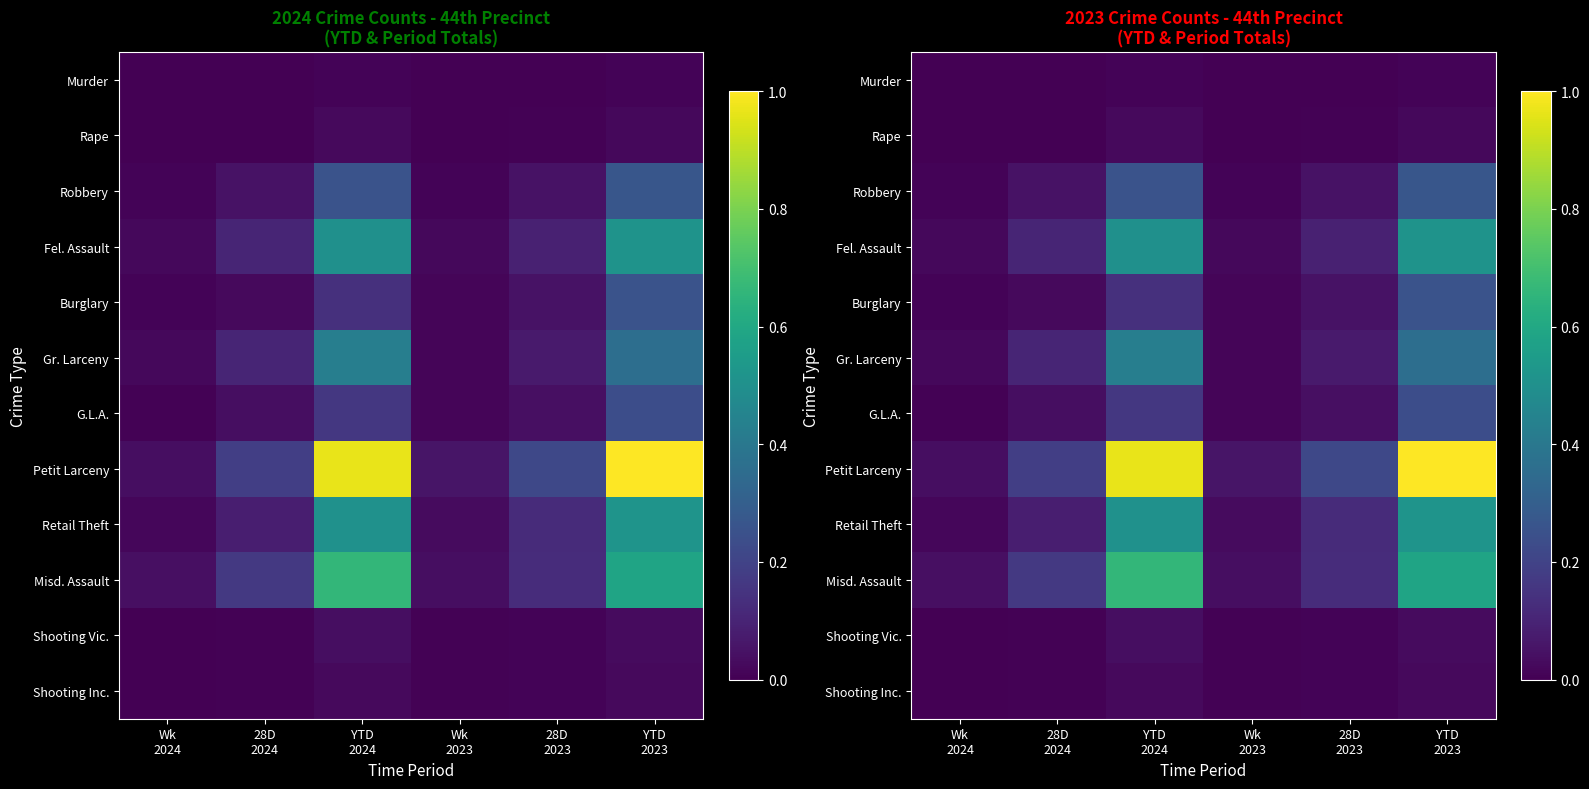

What is the spread (max minus min) of values at 28D
2023?

0.2